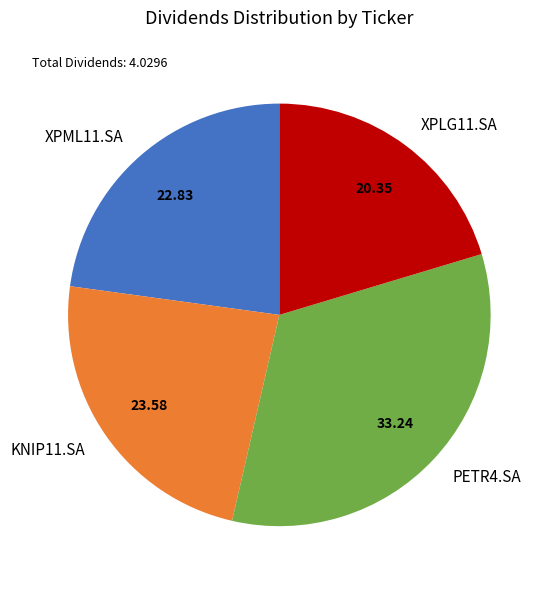

Count the number of slices in the pie.

4